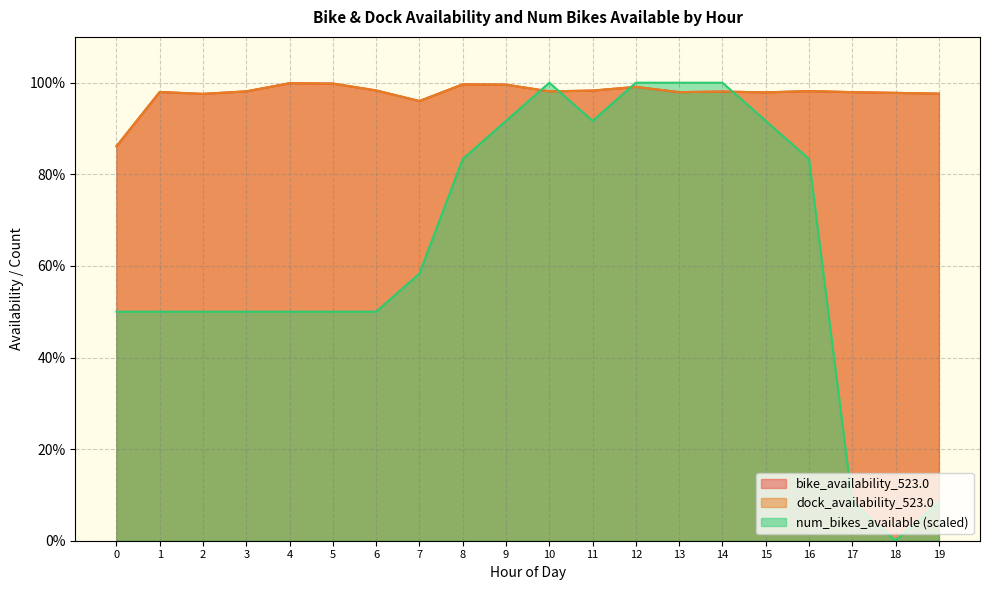

What is the difference between the maximum and minimum values in the bike_availability_523.0 series?

0.1